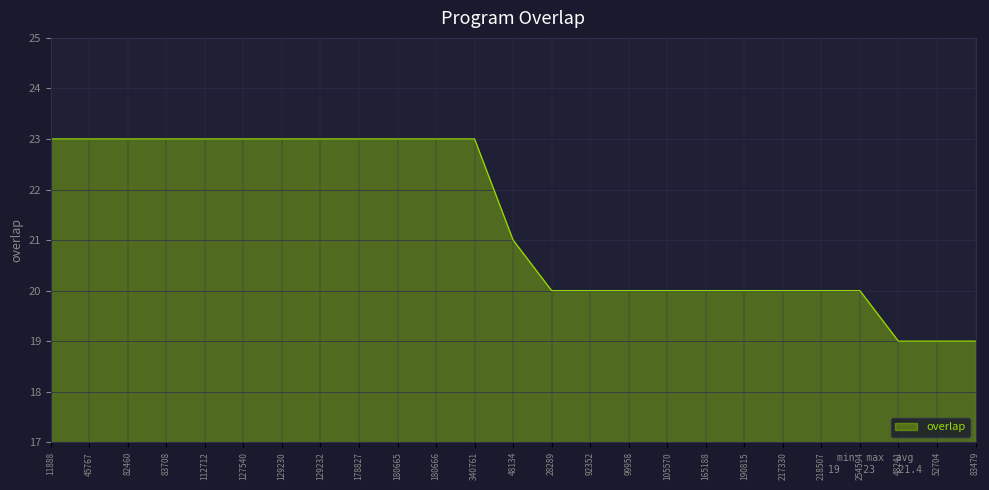

Reading left to right, list all the values displayed in this chart.

11888=23	45767=23	82460=23	83708=23	112712=23	127540=23	129230=23	129232=23	178827=23	180665=23	180666=23	340761=23	48134=21	28289=20	92352=20	99958=20	105570=20	165188=20	190815=20	217330=20	218507=20	254594=20	48241=19	52704=19	83479=19